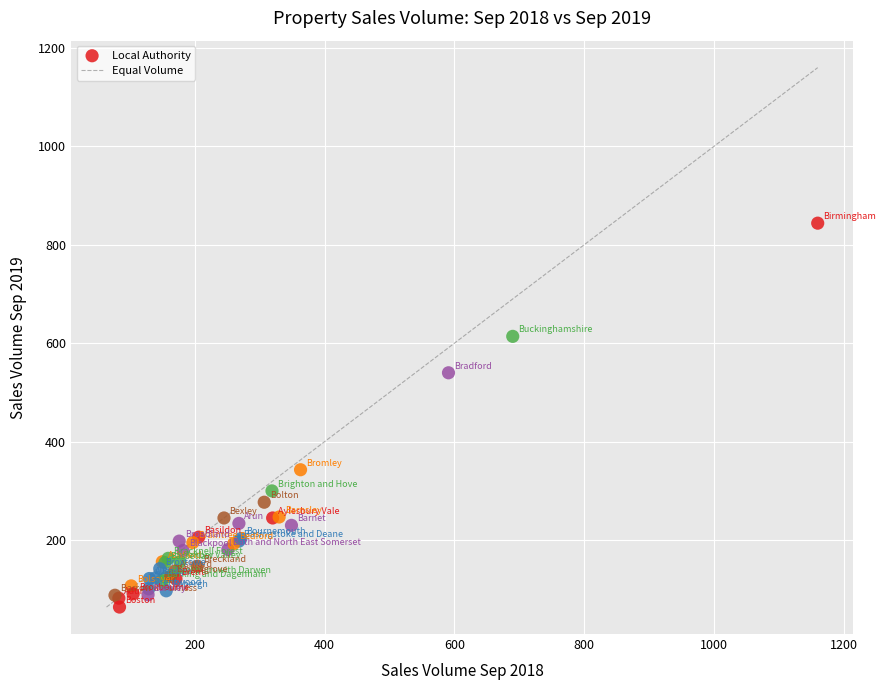

What Y value in the scatter plot is closest to 454?

540